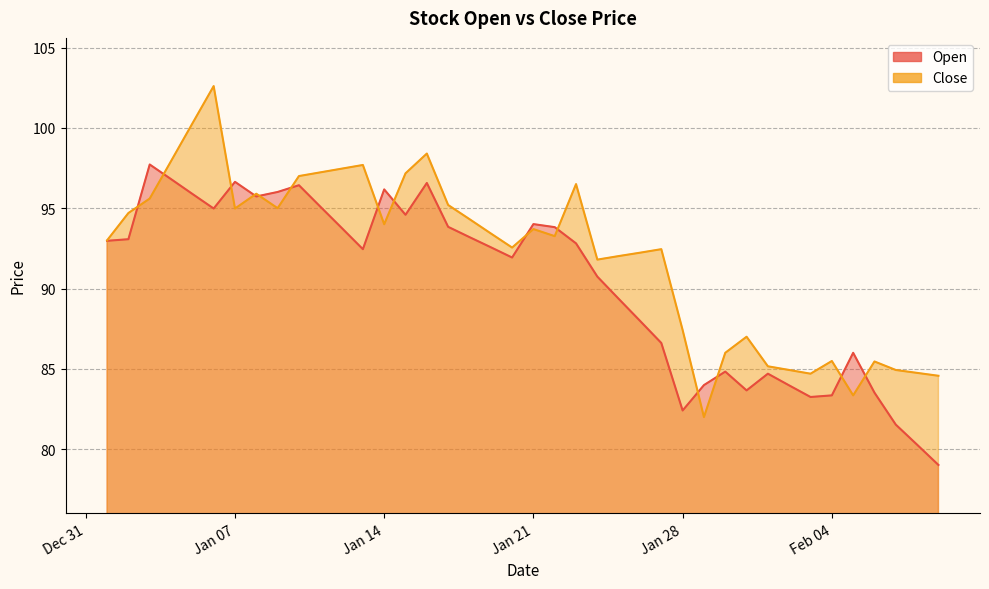

At which category does Close reach its first local peak?

2025-01-06